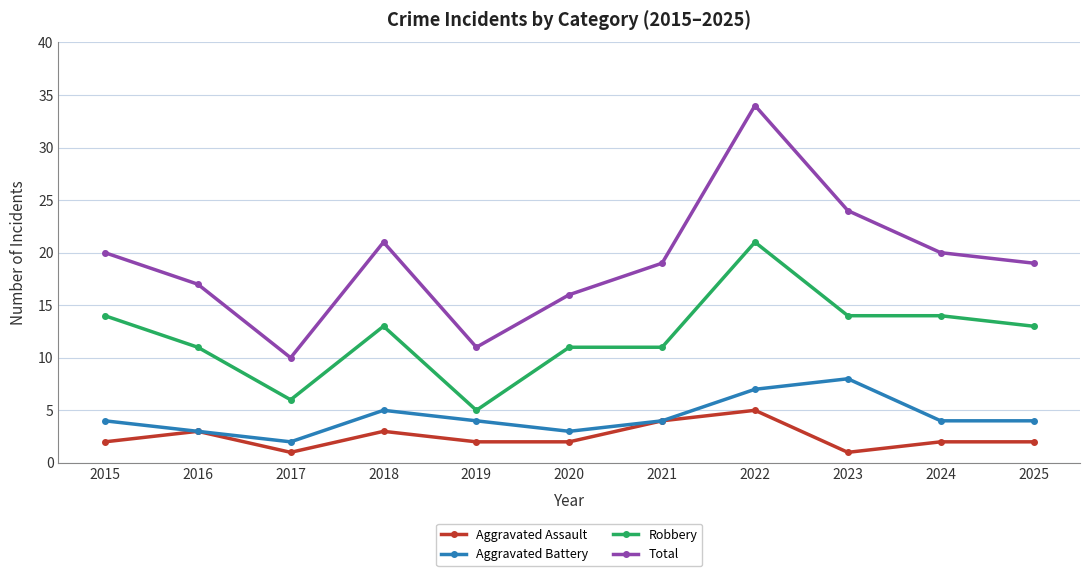

Reading right to left, what are all the values shown in this chart?

Aggravated Assault: 2025=2	2024=2	2023=1	2022=5	2021=4	2020=2	2019=2	2018=3	2017=1	2016=3	2015=2
Aggravated Battery: 2025=4	2024=4	2023=8	2022=7	2021=4	2020=3	2019=4	2018=5	2017=2	2016=3	2015=4
Robbery: 2025=13	2024=14	2023=14	2022=21	2021=11	2020=11	2019=5	2018=13	2017=6	2016=11	2015=14
Total: 2025=19	2024=20	2023=24	2022=34	2021=19	2020=16	2019=11	2018=21	2017=10	2016=17	2015=20